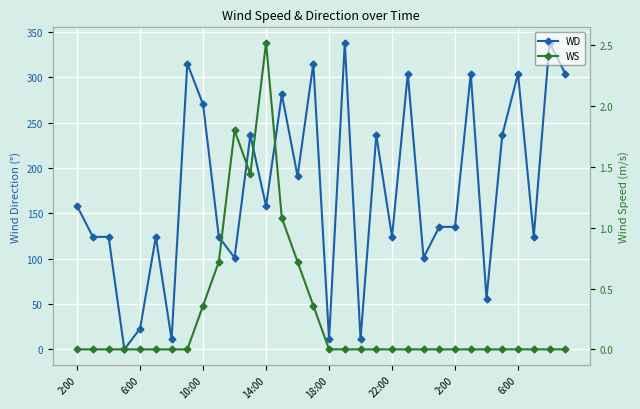

What is the average value of the WS series?

0.3